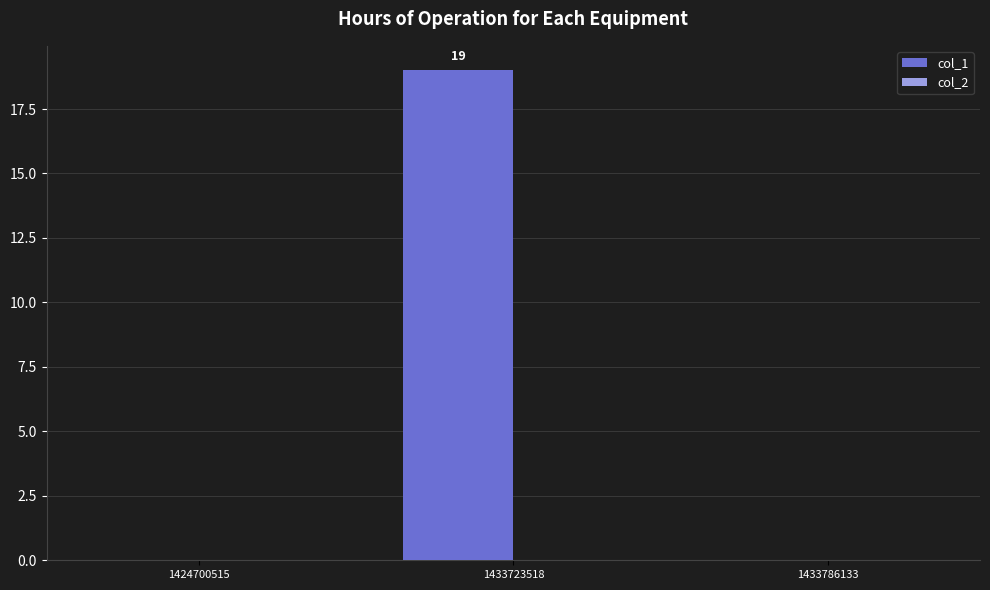

The value at 1433786133 is 0. True or false?

True